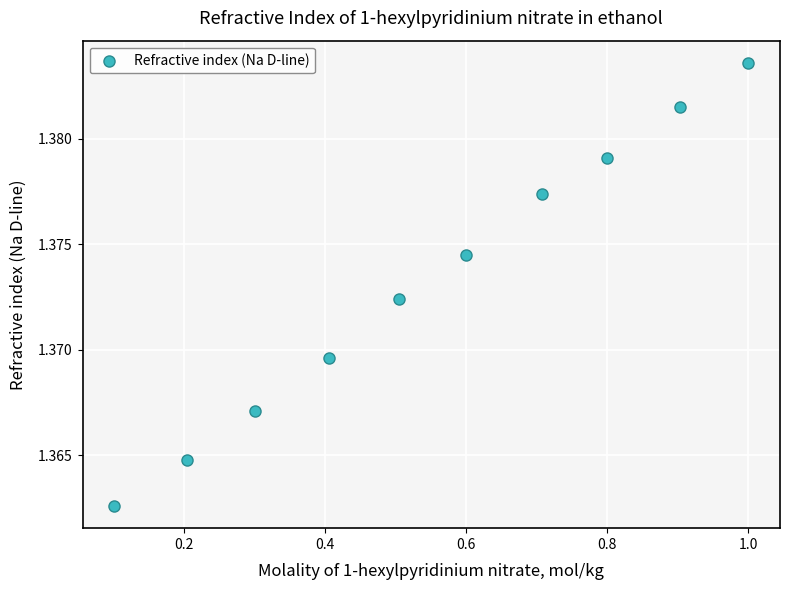

What is the average X value?

0.6